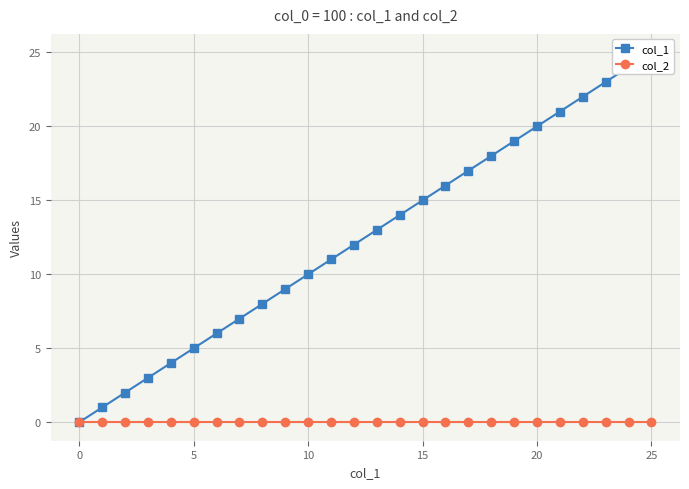

At which category is the sum across all series the highest?

25